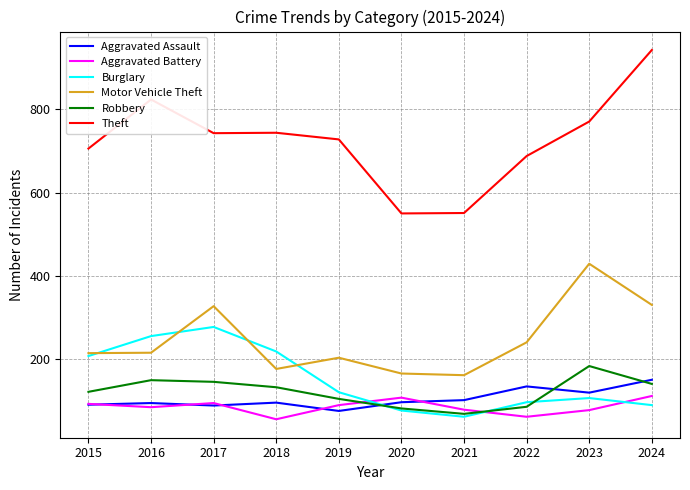

At which label does Robbery reach its minimum?

2021